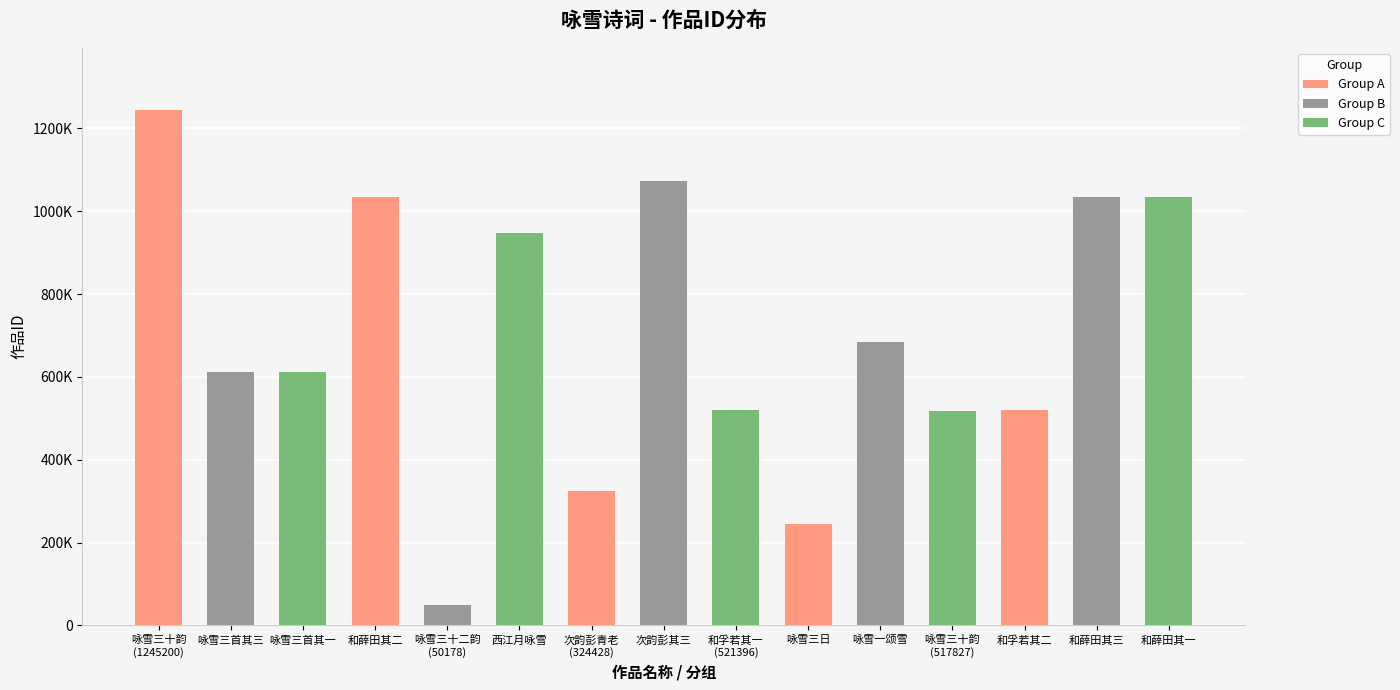

Are the bars horizontal?

No